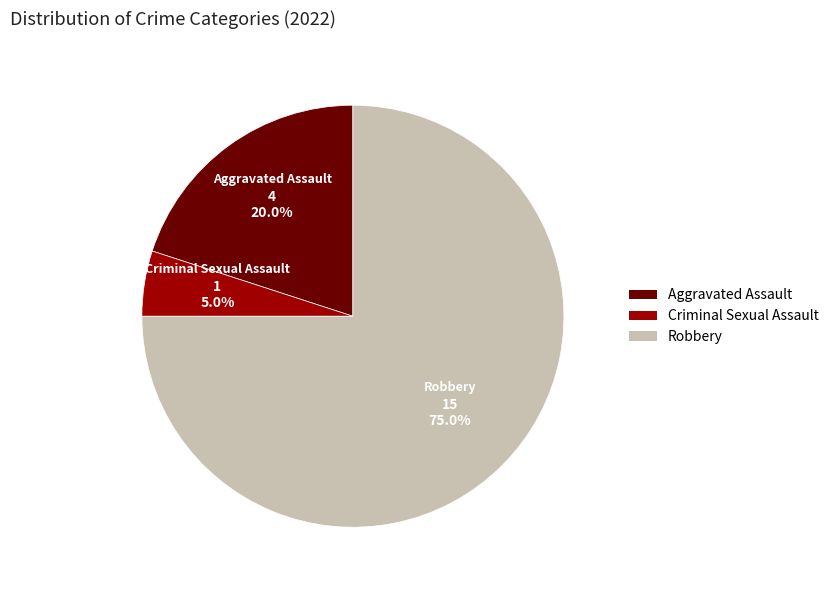

Does any single category account for the majority?

Yes